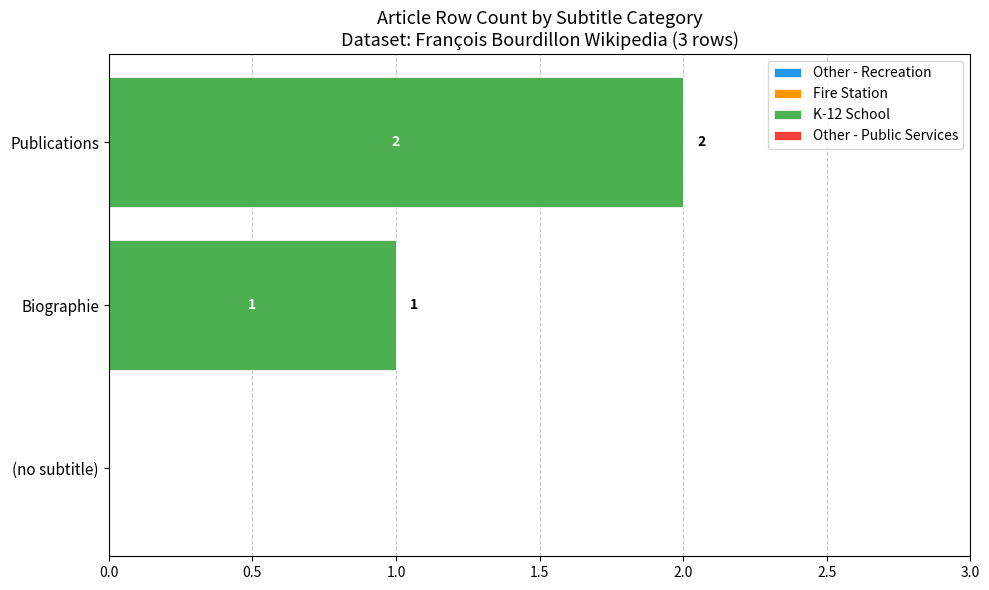

What is the change in value from (no subtitle) to Publications?

+2